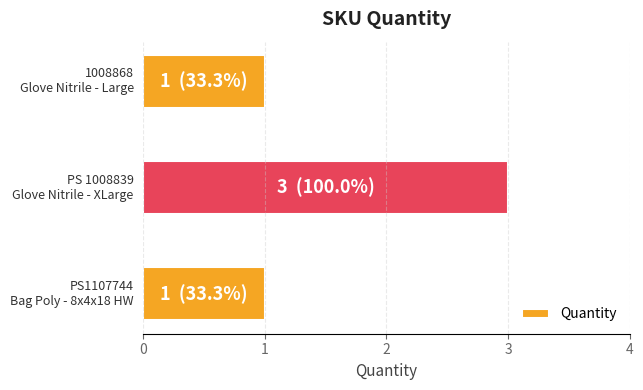

What is the sum of all values?

5